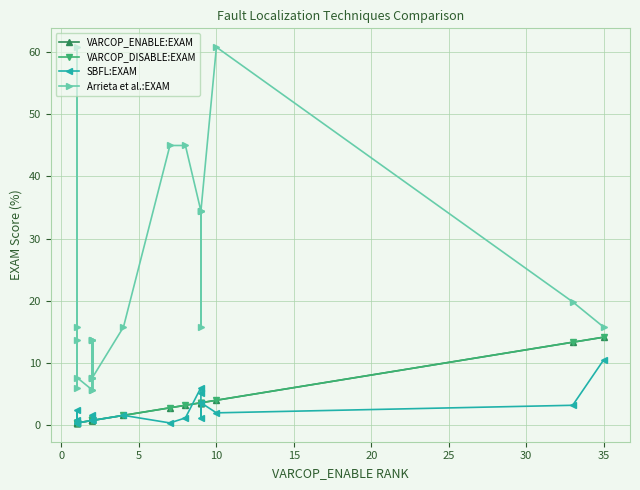

What is the maximum value shown in the chart?

60.7